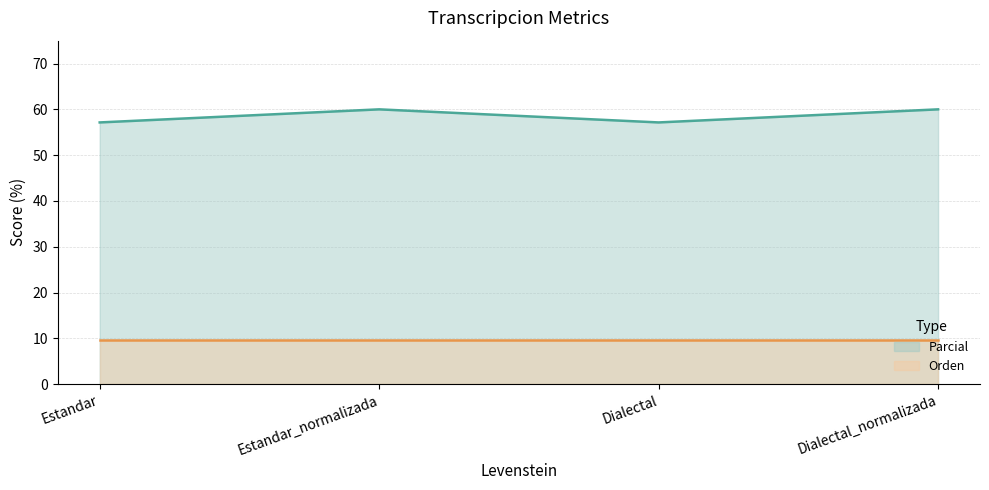

Read the value at Dialectal_normalizada.

60.0